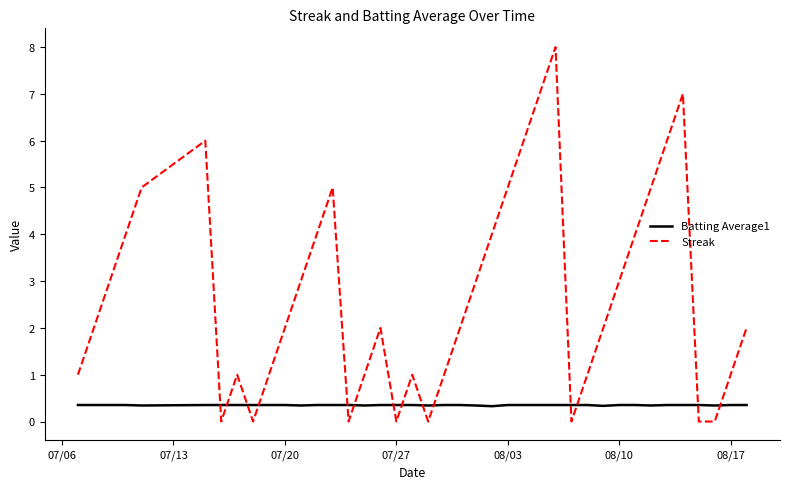

Which series has the largest total across all categories?

Streak